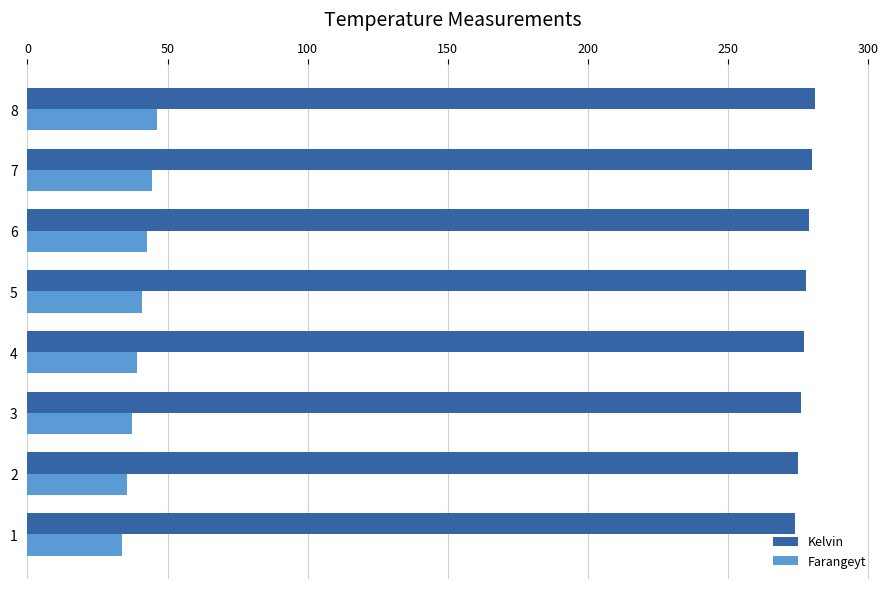

What are all the series names shown in the legend?

Kelvin, Farangeyt